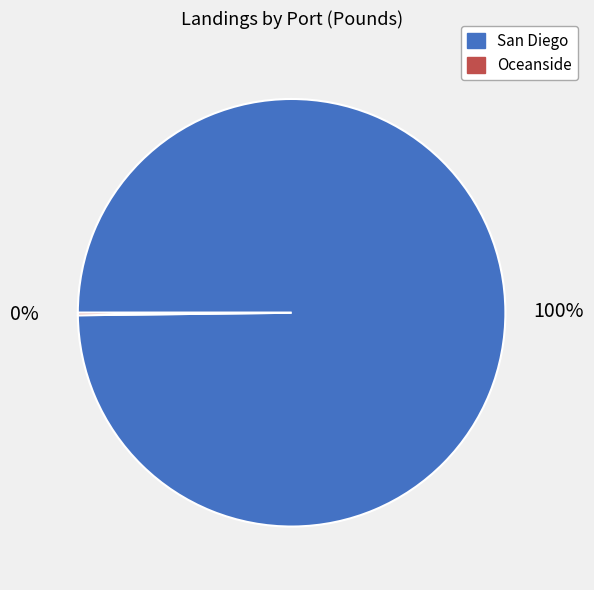

To the nearest percent, what is the average slice percentage?

50%